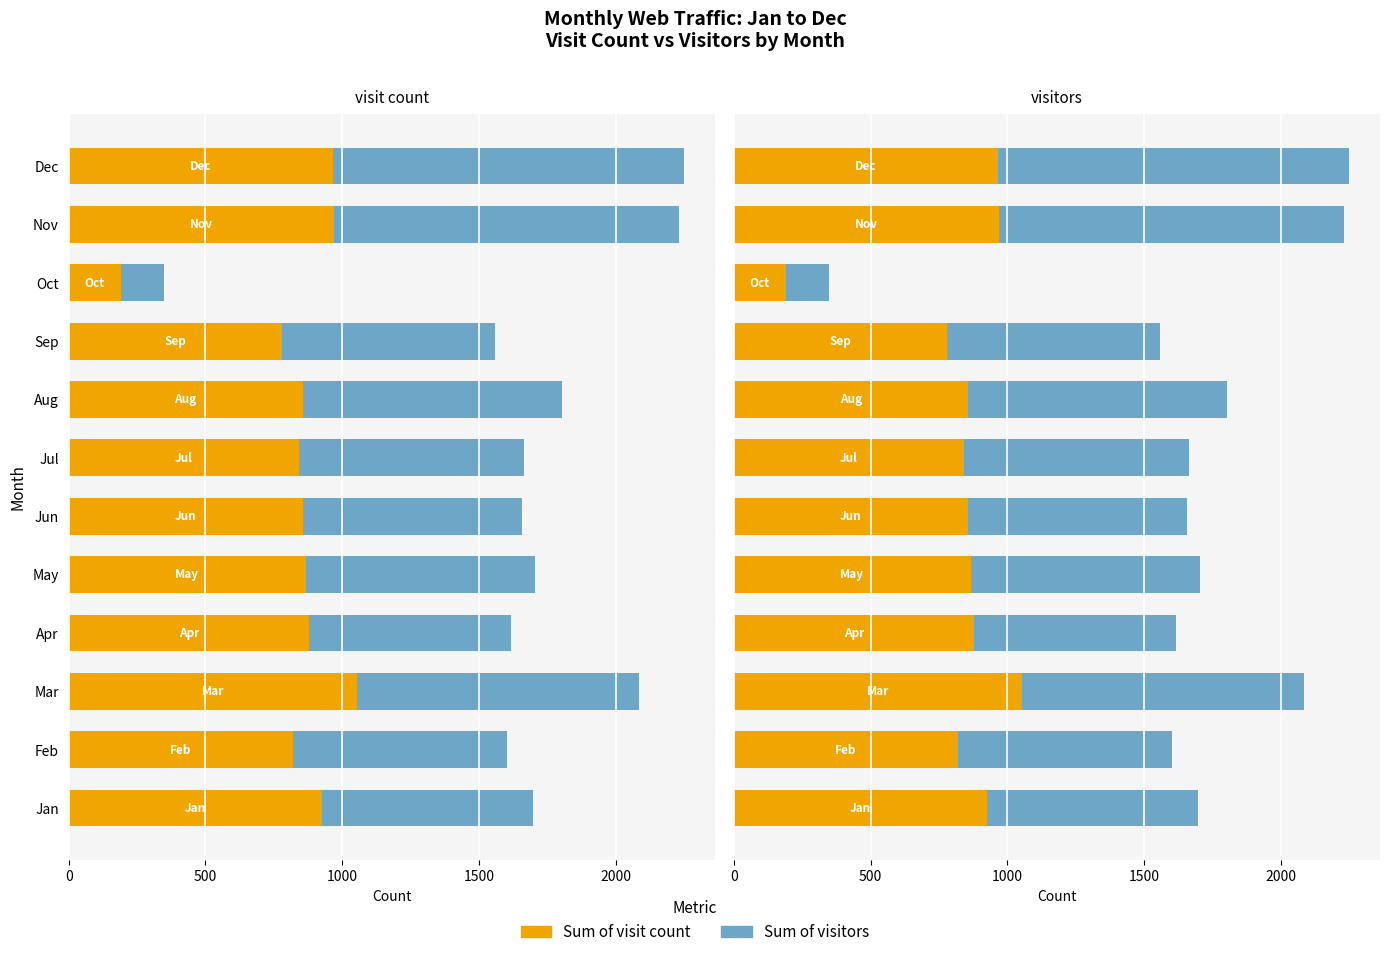

What position from the left is 1500?

4